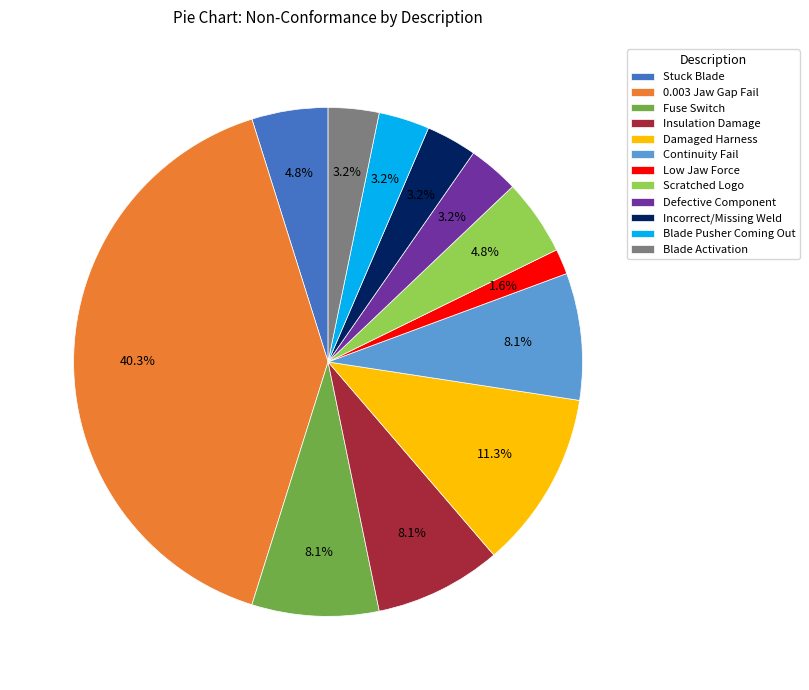

Is there any slice that represents more than half of the pie?

No